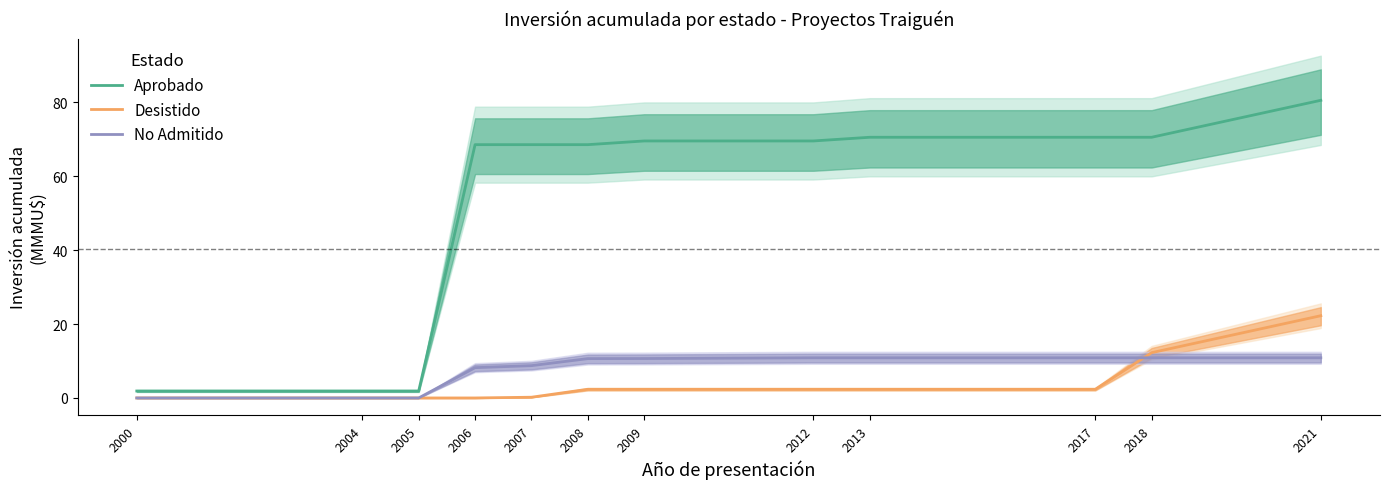

Rank the categories by Desistido value from highest to lowest.

2021, 2018, 2008, 2009, 2012, 2013, 2017, 2007, 2000, 2004, 2005, 2006